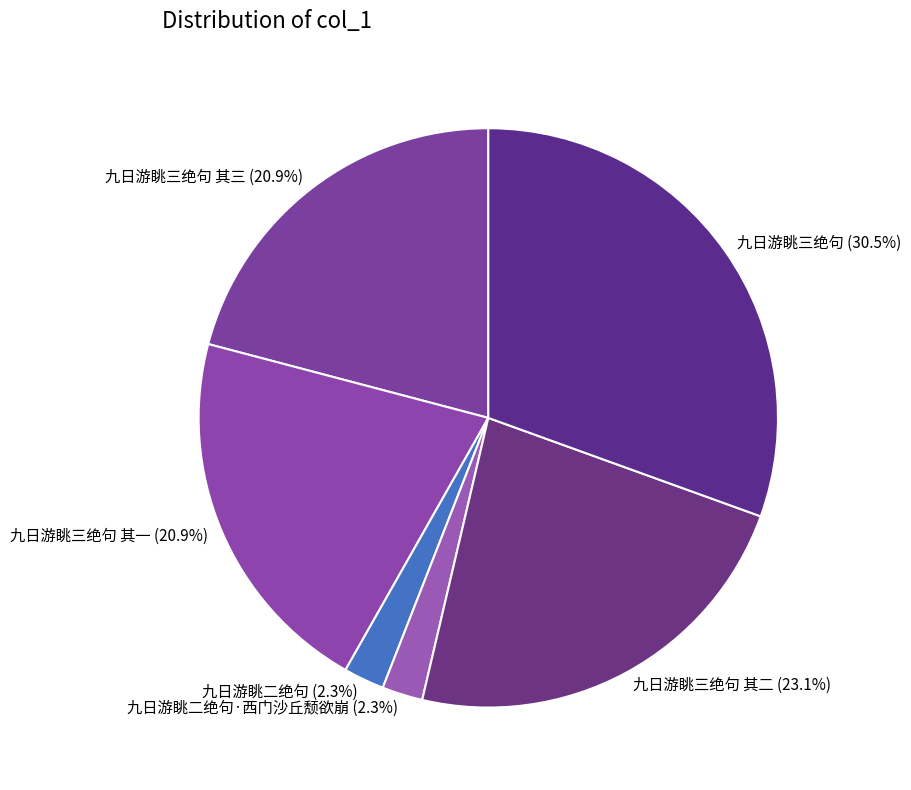

What percentage is NOT represented by 九日游眺二绝句·西门沙丘颓欲崩?

97.7%